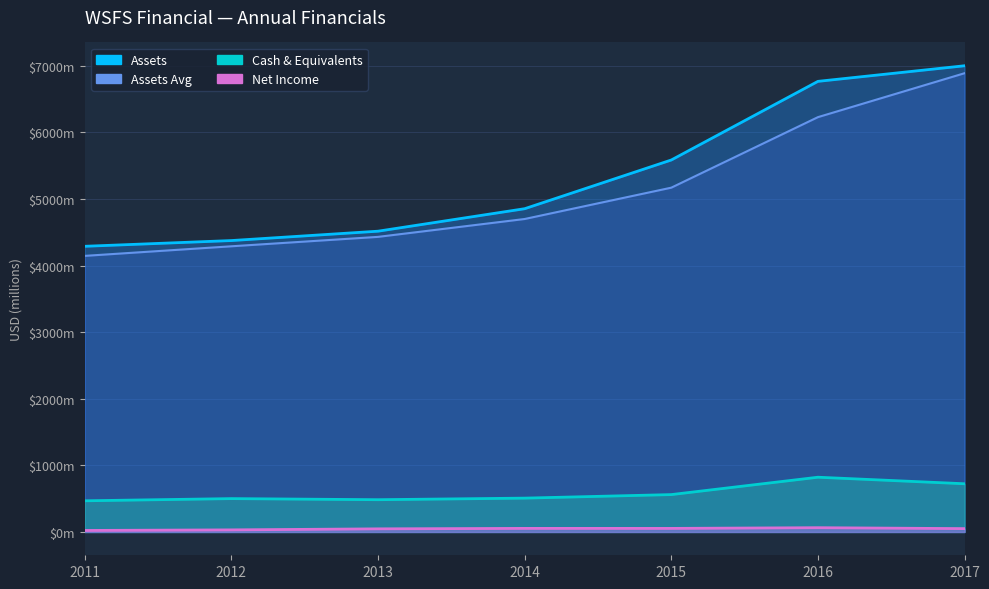

How many interior local peaks does the Cash & Equivalents series have?

2